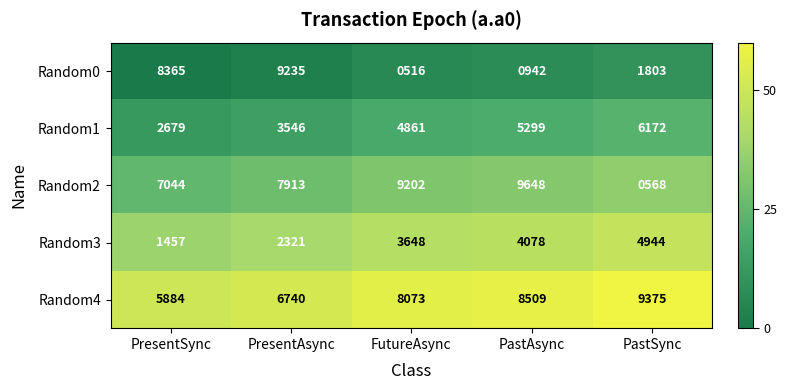

How many series are shown in this chart?

5